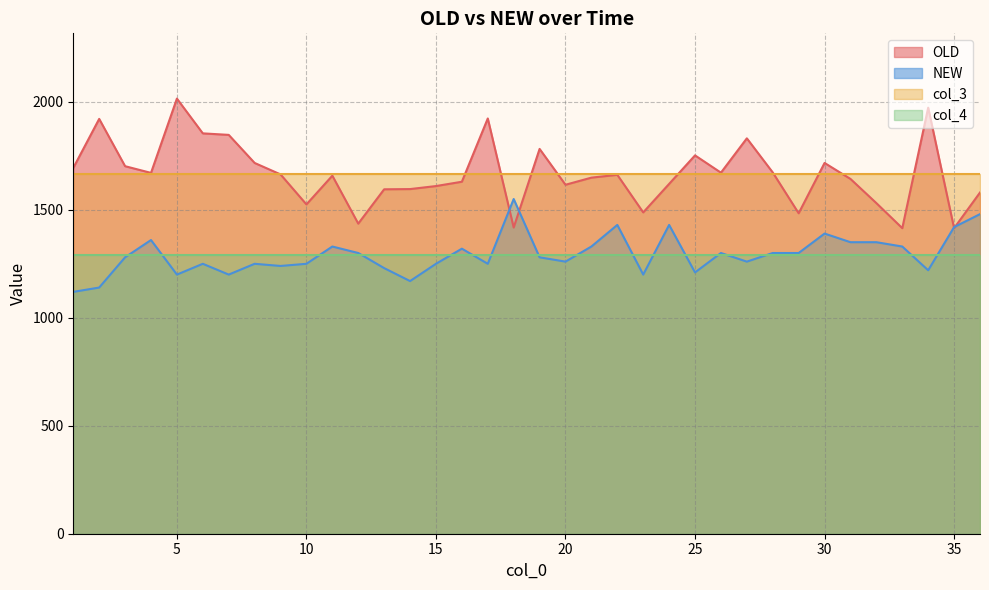

Which has a higher value, 3 or 34?

34